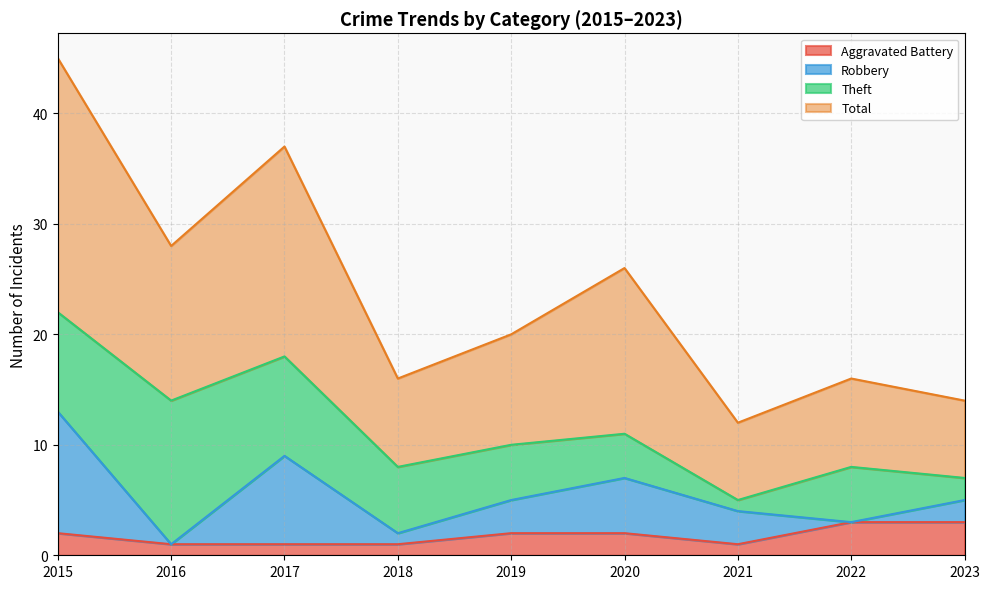

At which label does Aggravated Battery reach its minimum?

2016